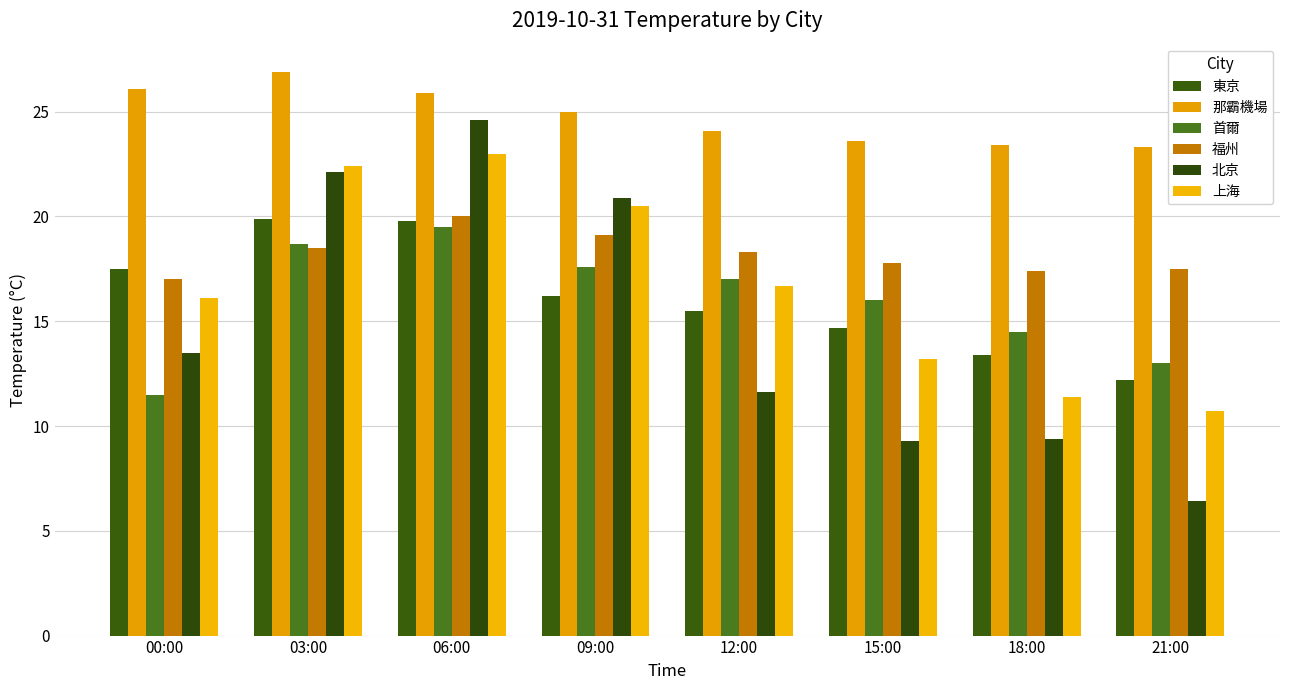

What is the spread (max minus min) of values at 06:00?

6.4